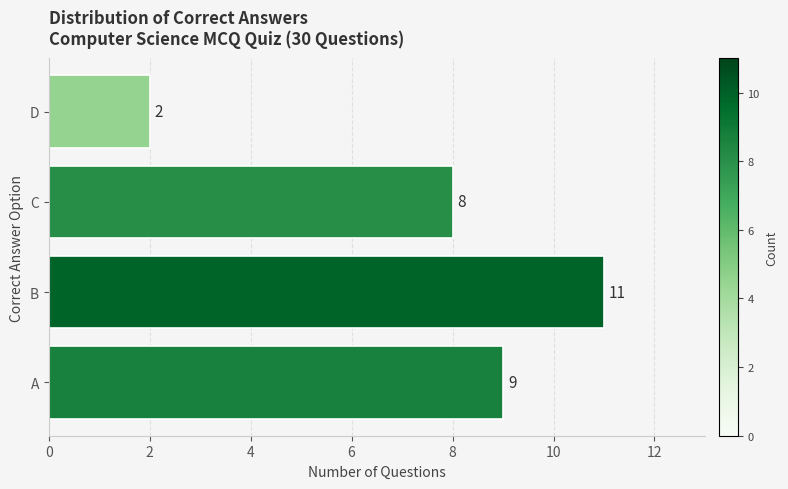

Reading bottom to top, what are all the values shown in this chart?

9	11	8	2